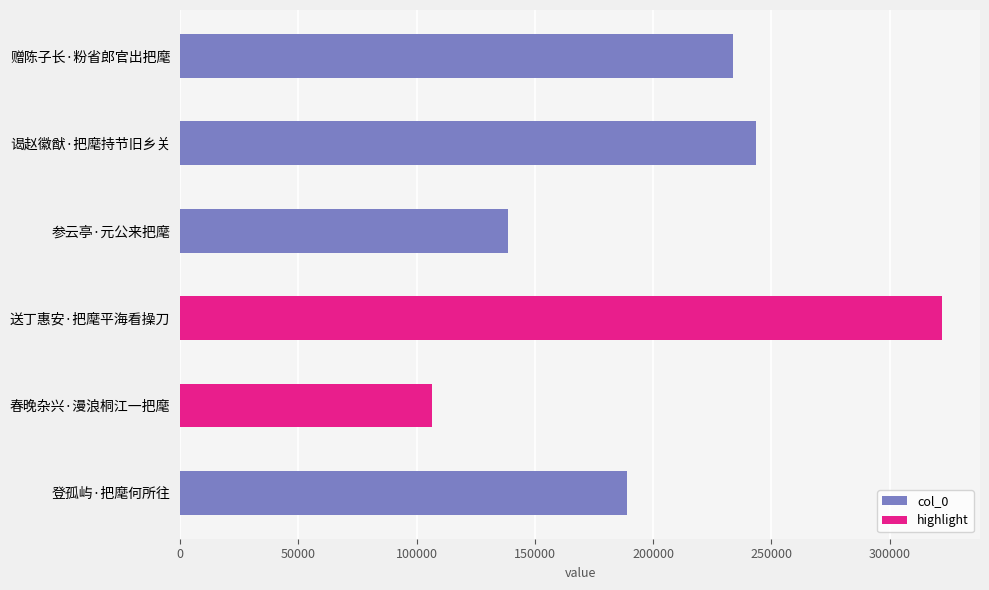

What is the sum of the values at 送丁惠安·把麾平海看操刀 and 赠陈子长·粉省郎官出把麾?

556024